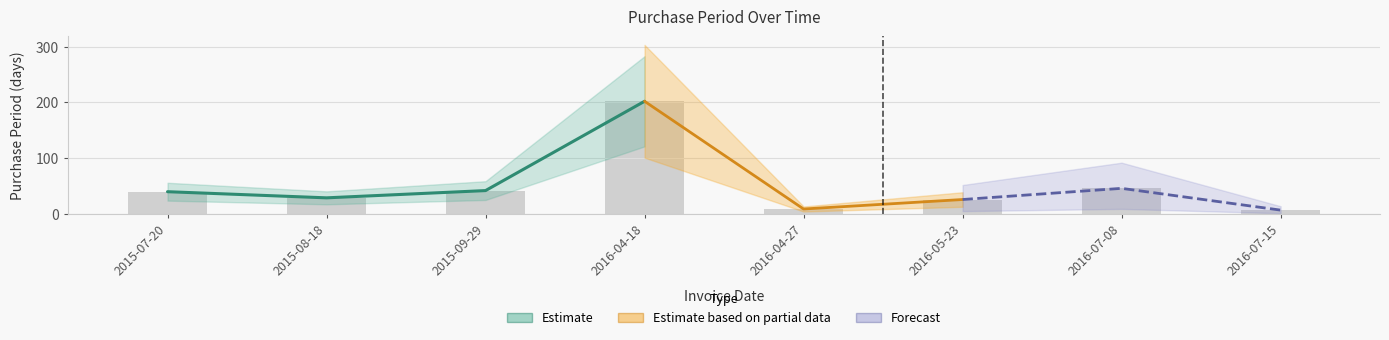

Reading left to right, list all the values displayed in this chart.

40	29	42	202	9	26	46	7